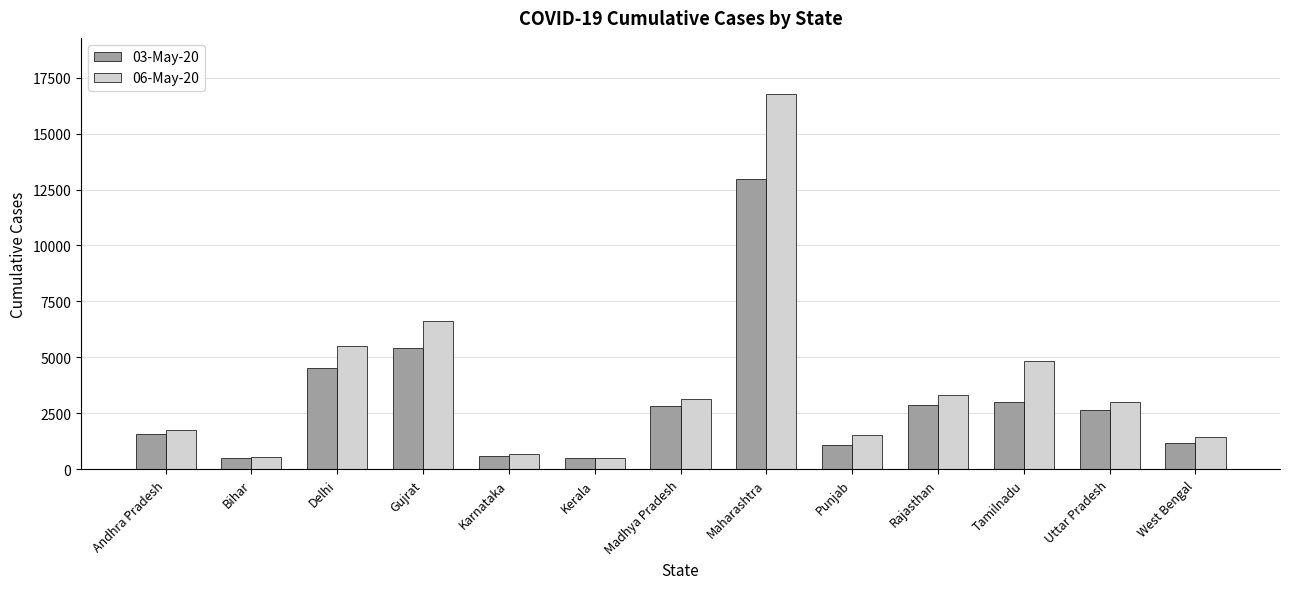

At which category is the sum across all series the highest?

Maharashtra